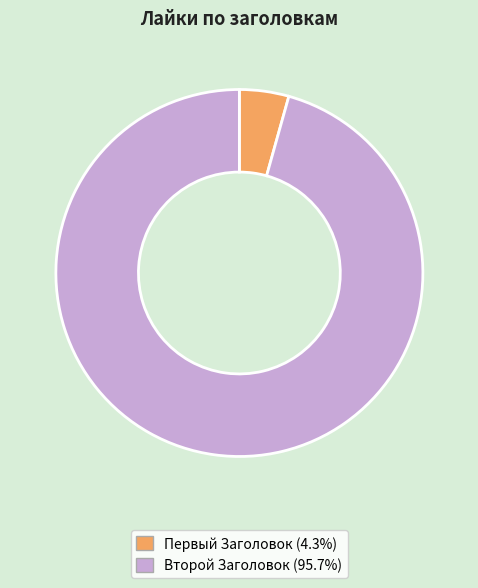

Approximately how many times larger is the value at Второй Заголовок compared to Первый Заголовок?

22.0